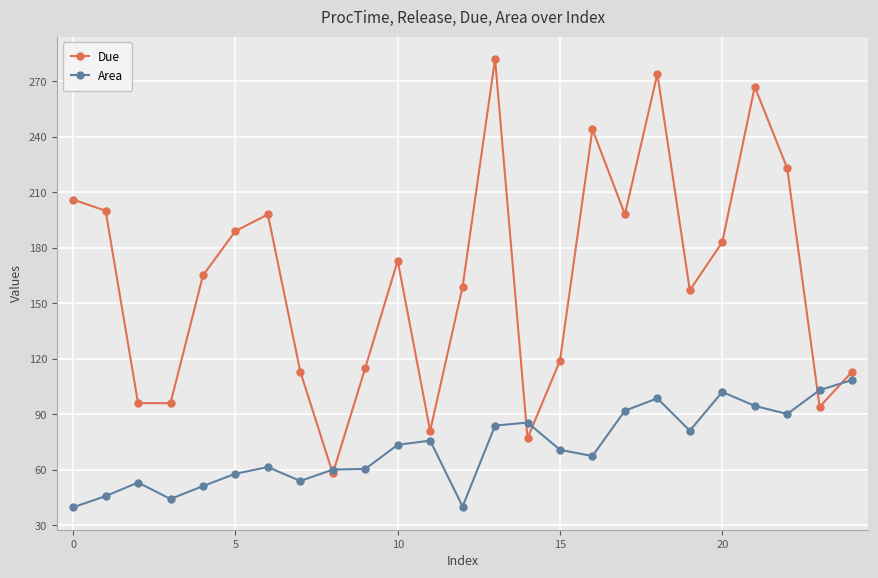

How many lines are shown in the chart?

2